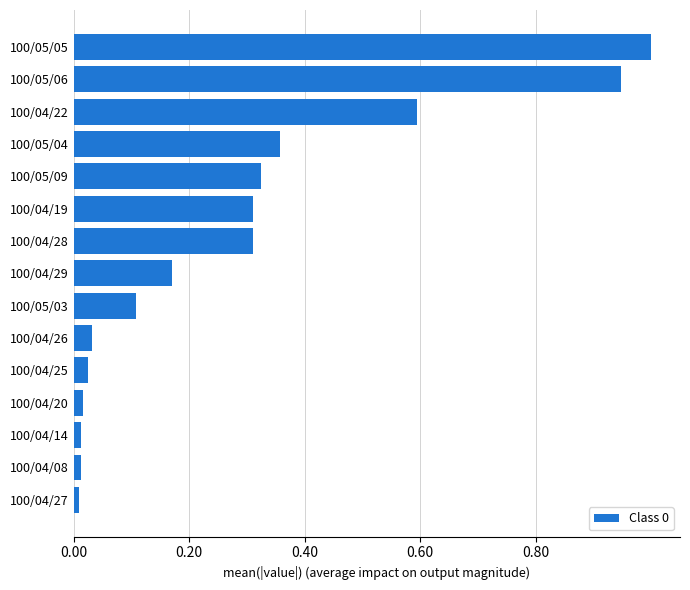

True or false: the data shows 0.1 at 100/05/03.

True